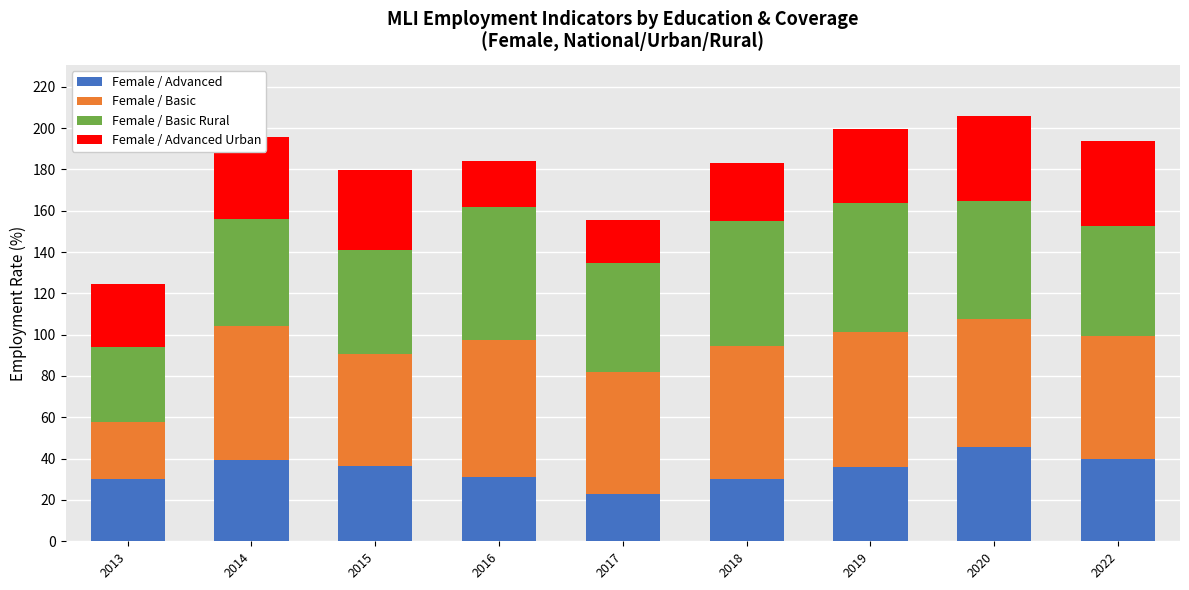

What is the total value across all series at 2019?

199.3